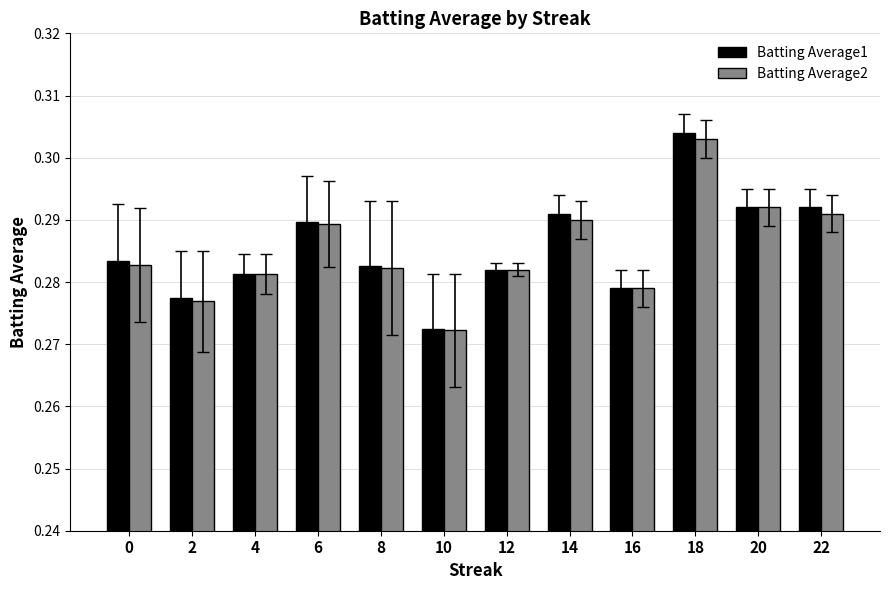

What is the sum of the Batting Average2 values at 16 and 14?

0.6